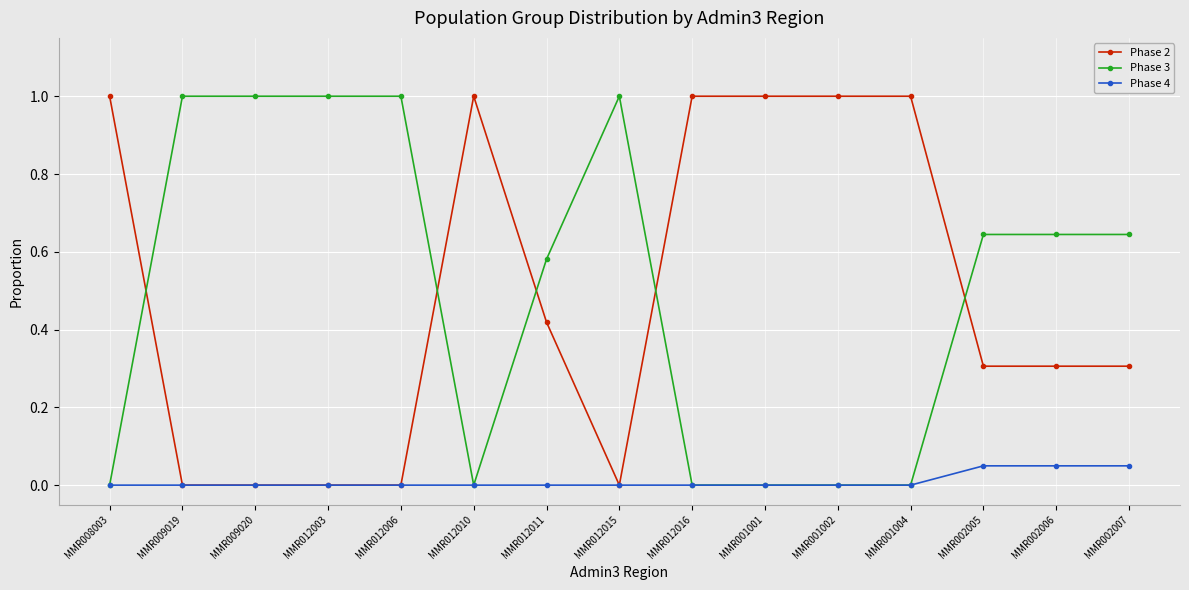

What is the sum of all Phase 2 values?

7.3